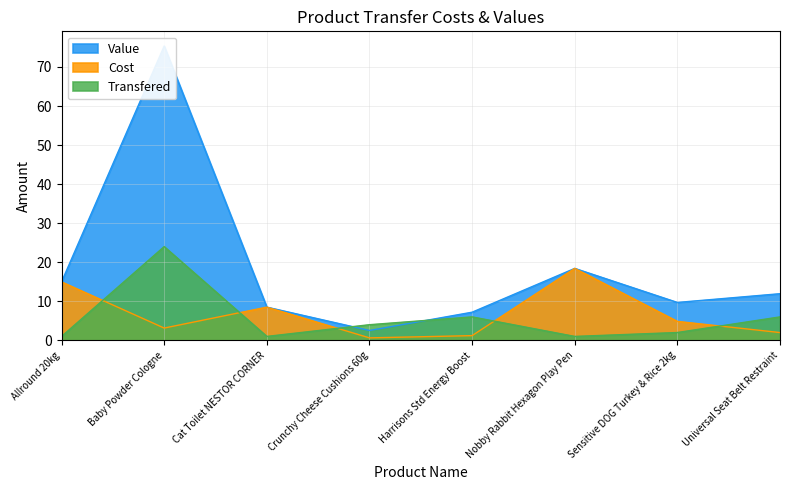

Which series changed the most between Allround 20kg and Crunchy Cheese Cushions 60g?

Cost